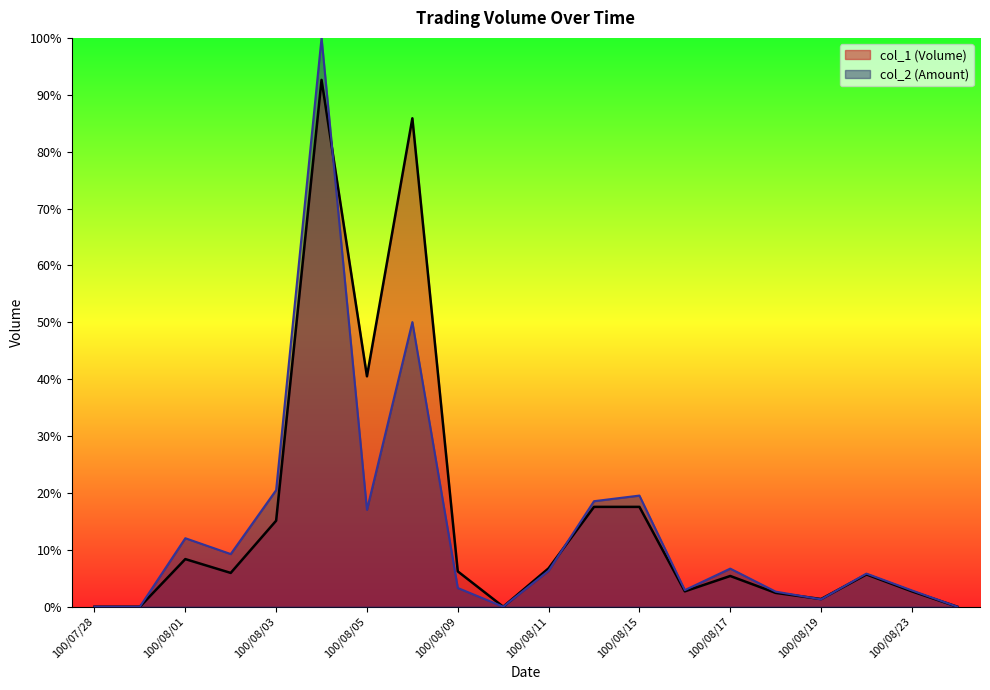

What is the label of the 16th point from the left?

100/08/18